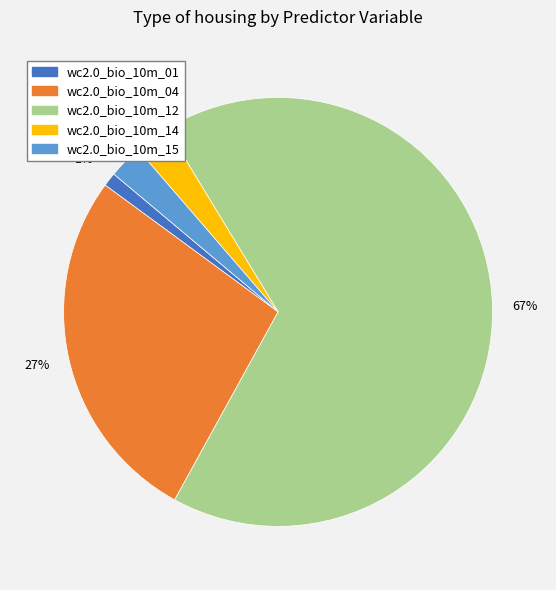

To the nearest percent, what portion does wc2.0_bio_10m_14 represent?

3%